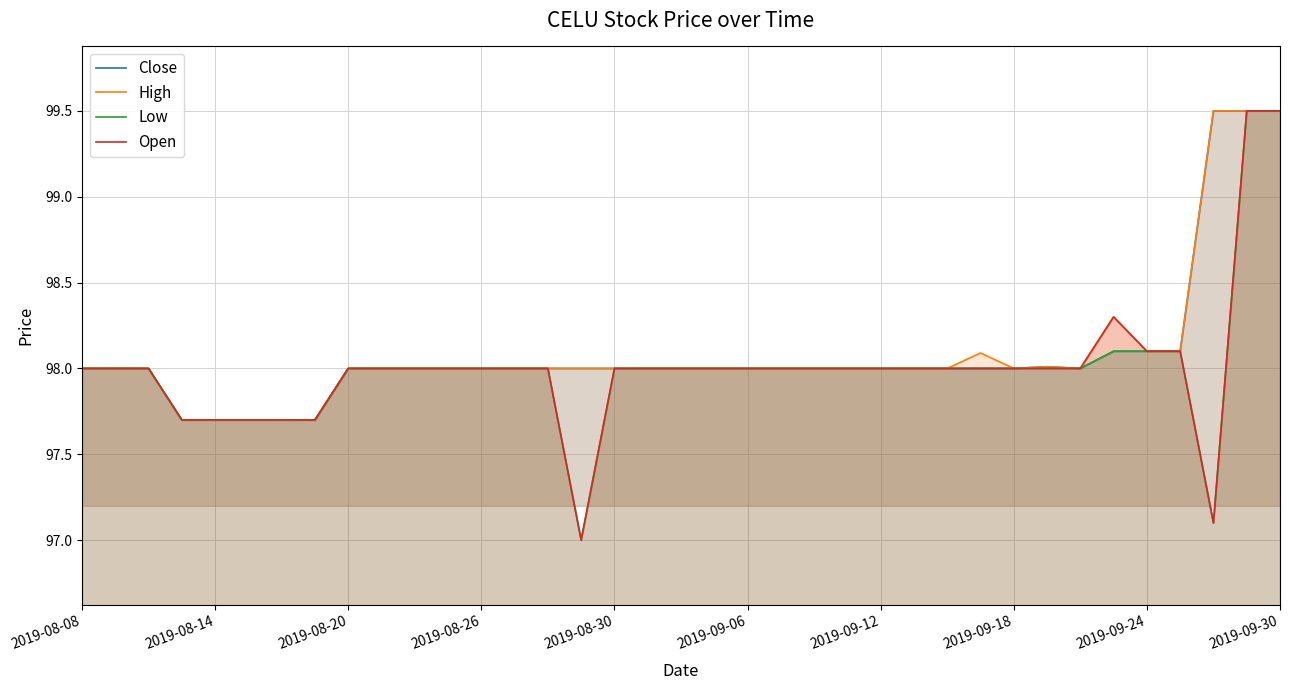

True or false: Open and High cross at least once.

False